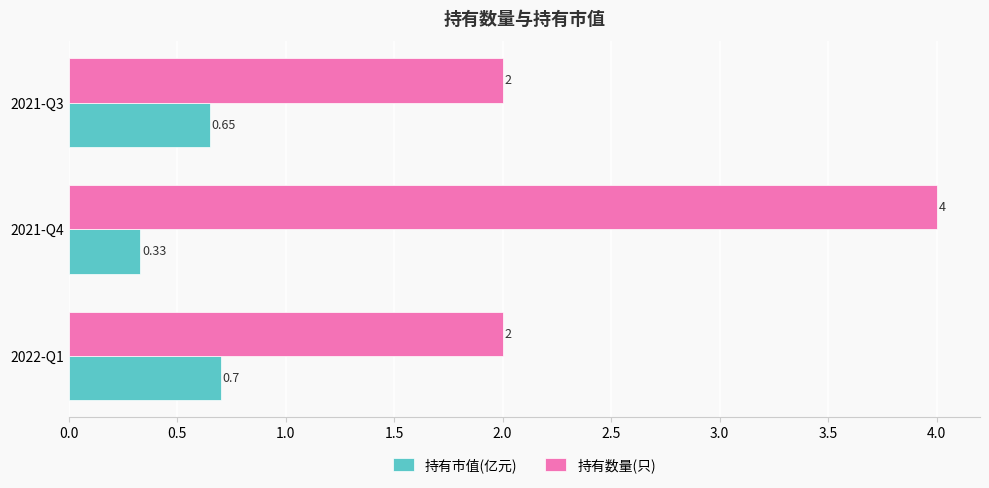

Rank the series by their average value, from highest to lowest.

持有数量(只), 持有市值(亿元)